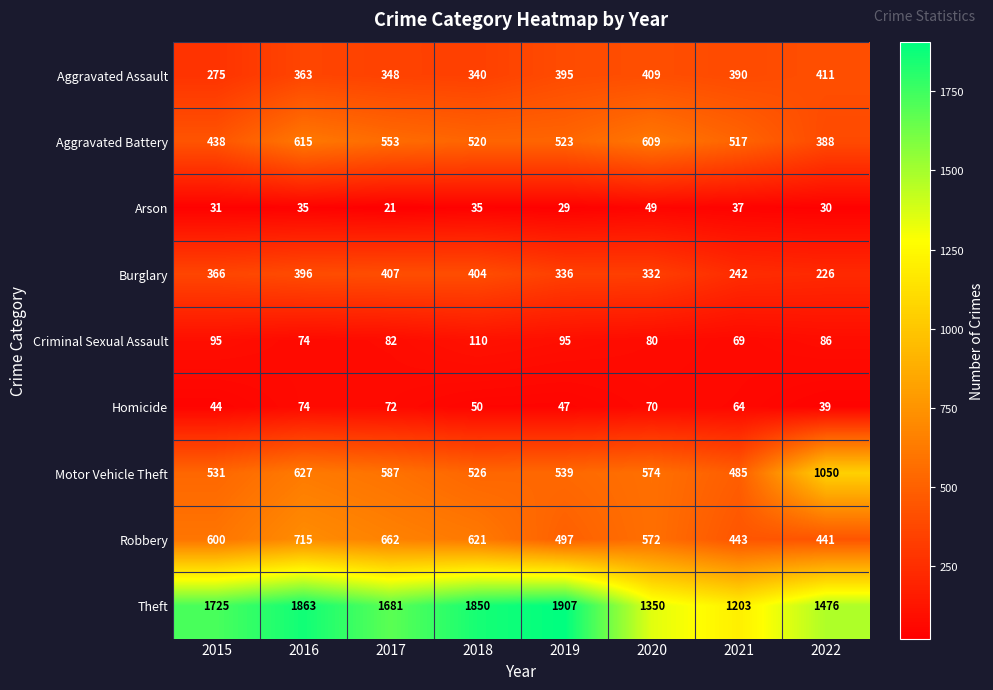

Where does the Homicide series first go above 64?

2016